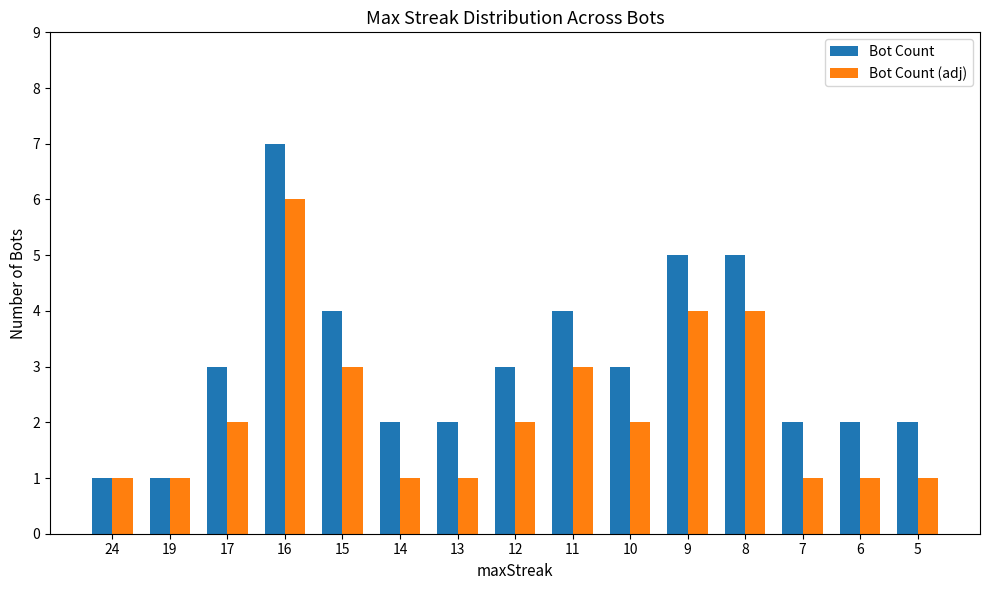

What is the sum of all Bot Count values?

46